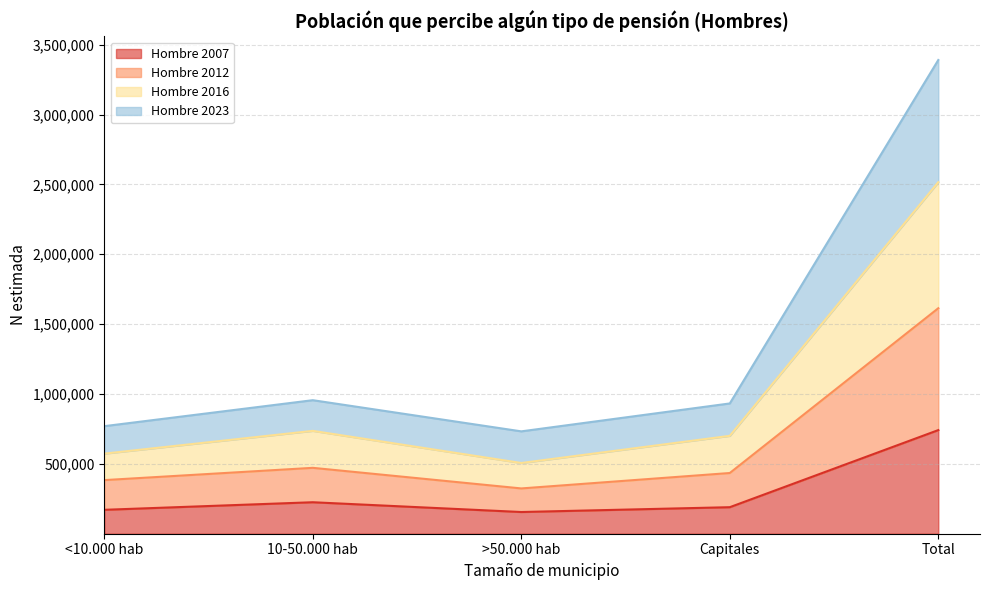

Is the value of Hombre 2023 at 10-50.000 hab greater than the value of Hombre 2016 at 10-50.000 hab?

Yes